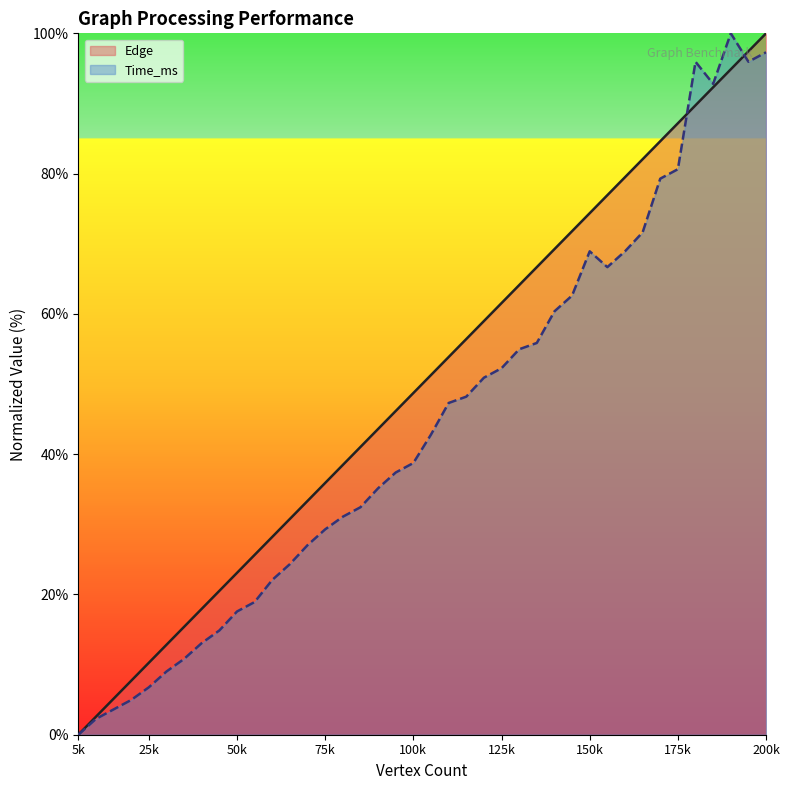

At which label does Time_ms reach its minimum?

5k